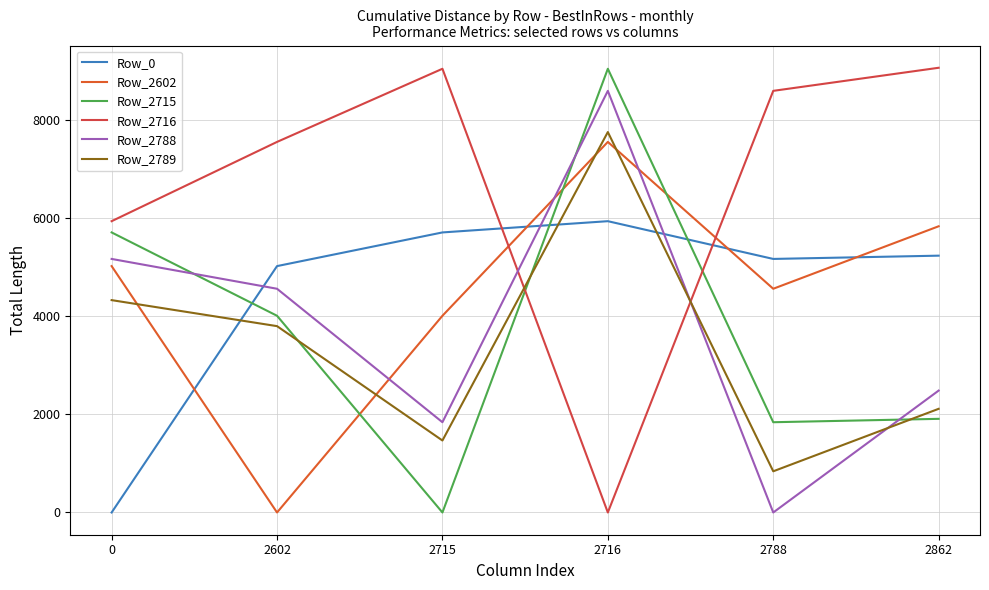

The Row_2602 series shows 5832.0 at 2862. True or false?

True